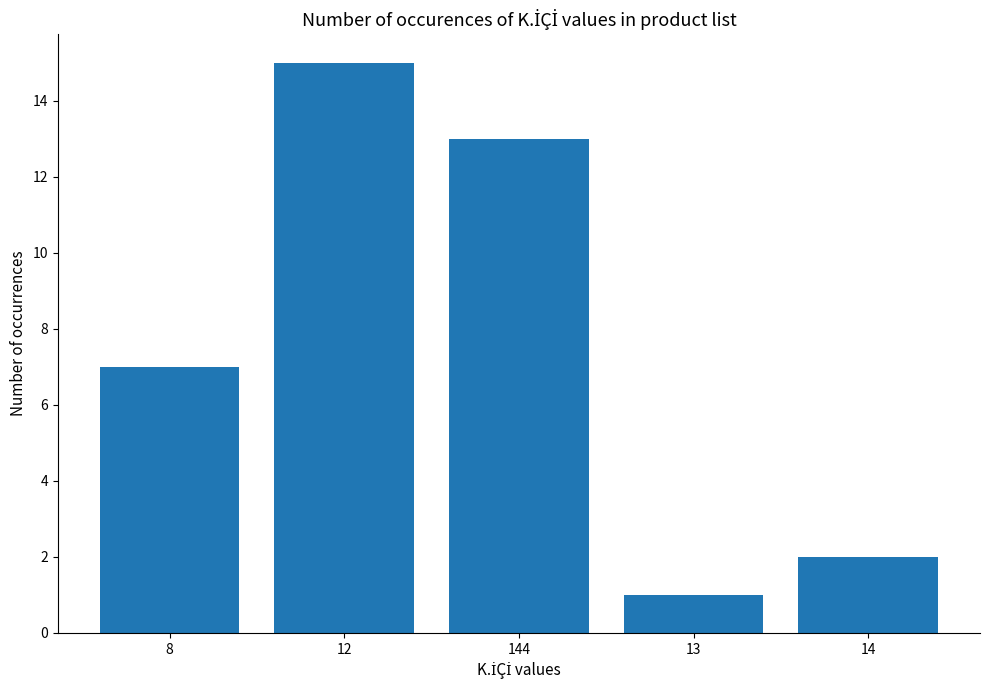

At which label is the value closest to 8?

8